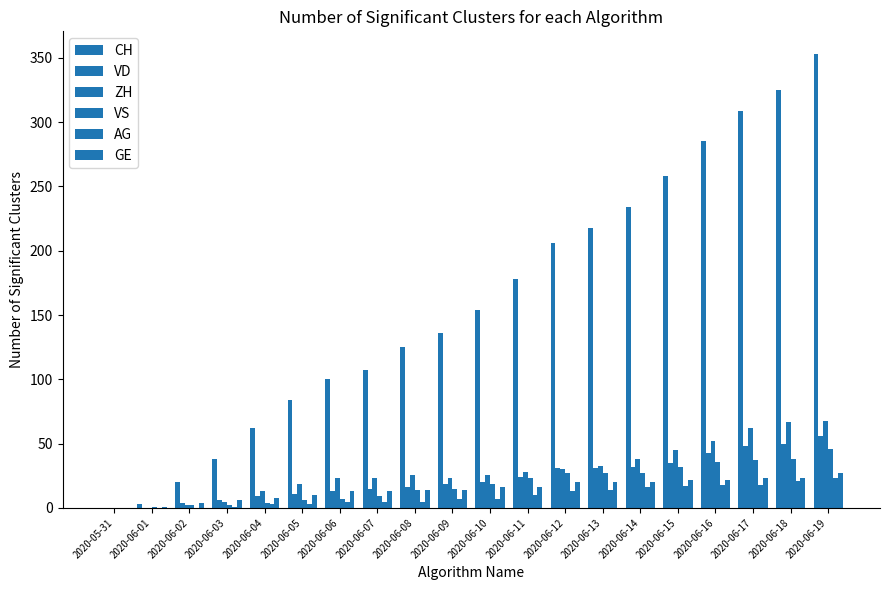

Count the number of categories in the chart.

20